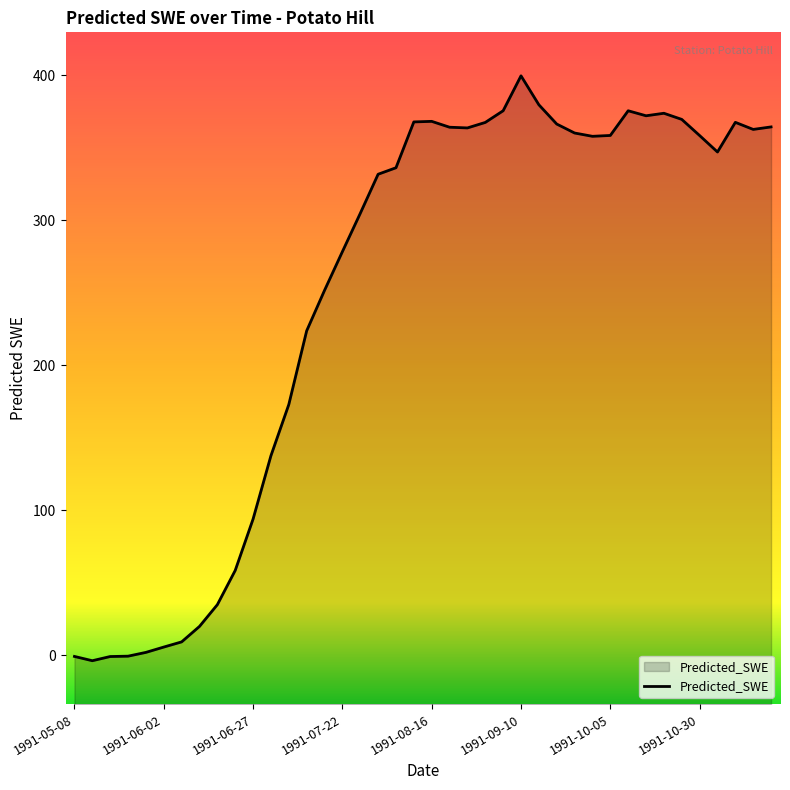

How many values are below 357?

20